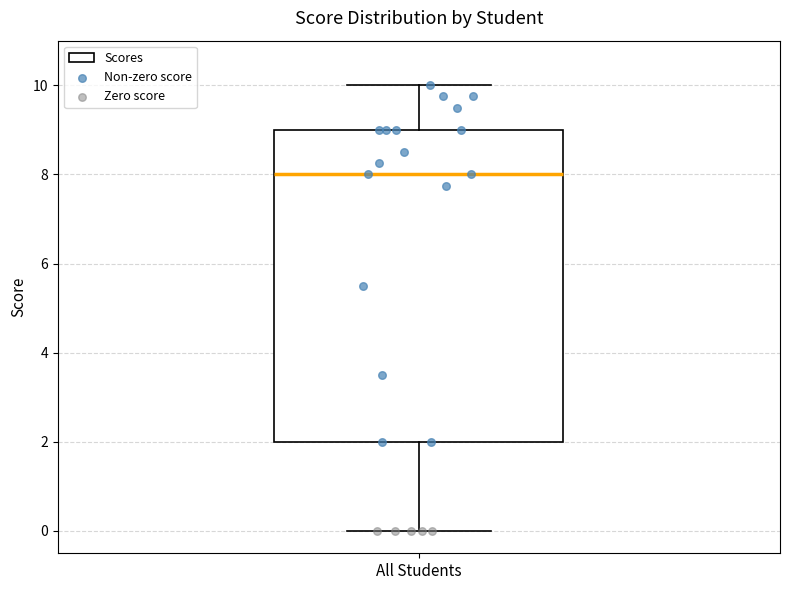

Where does the median line of the box for All Students sit on the y-axis? The values are not printed on the chart, so give them approximately, as read against the axis.

8